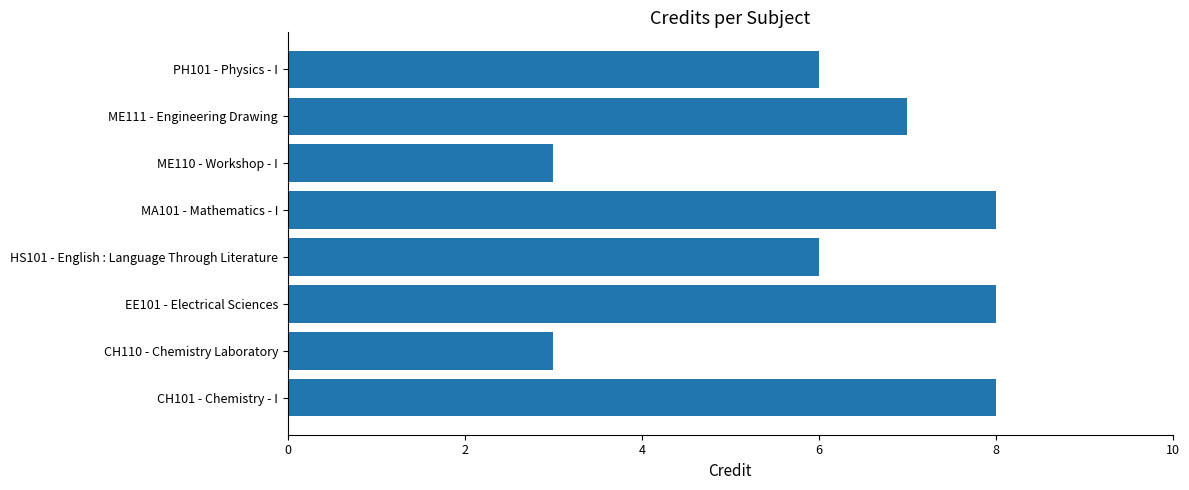

Which has a higher value, PH101 - Physics - I or EE101 - Electrical Sciences?

EE101 - Electrical Sciences